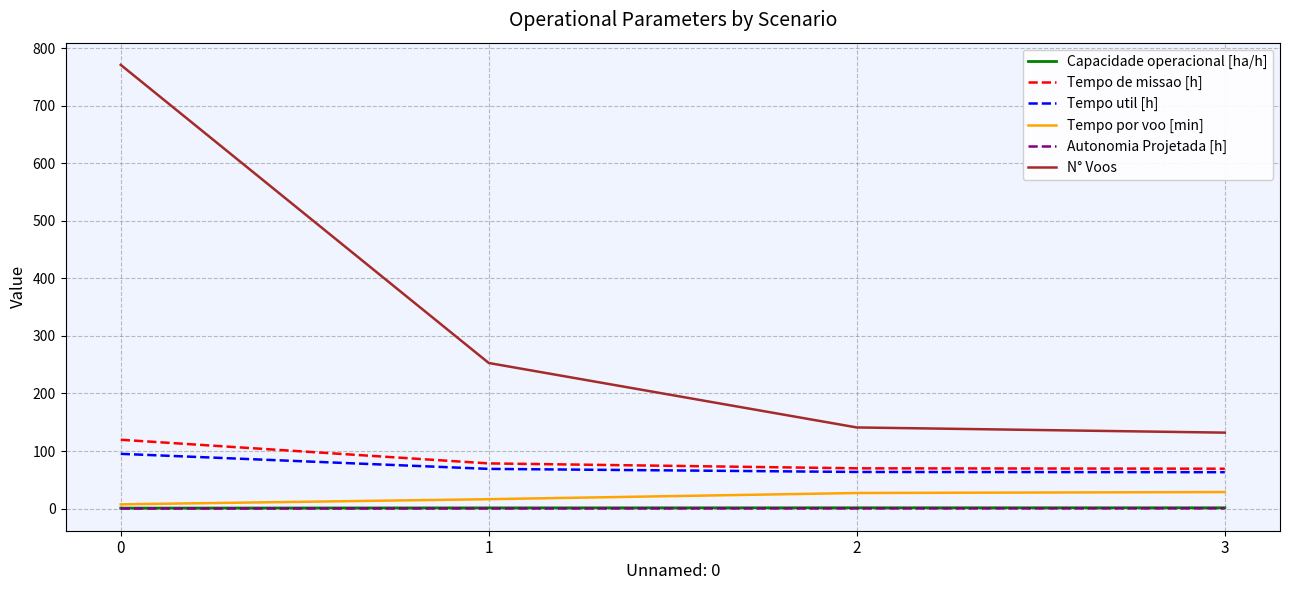

What is the lowest value of the N° Voos series?

132.0